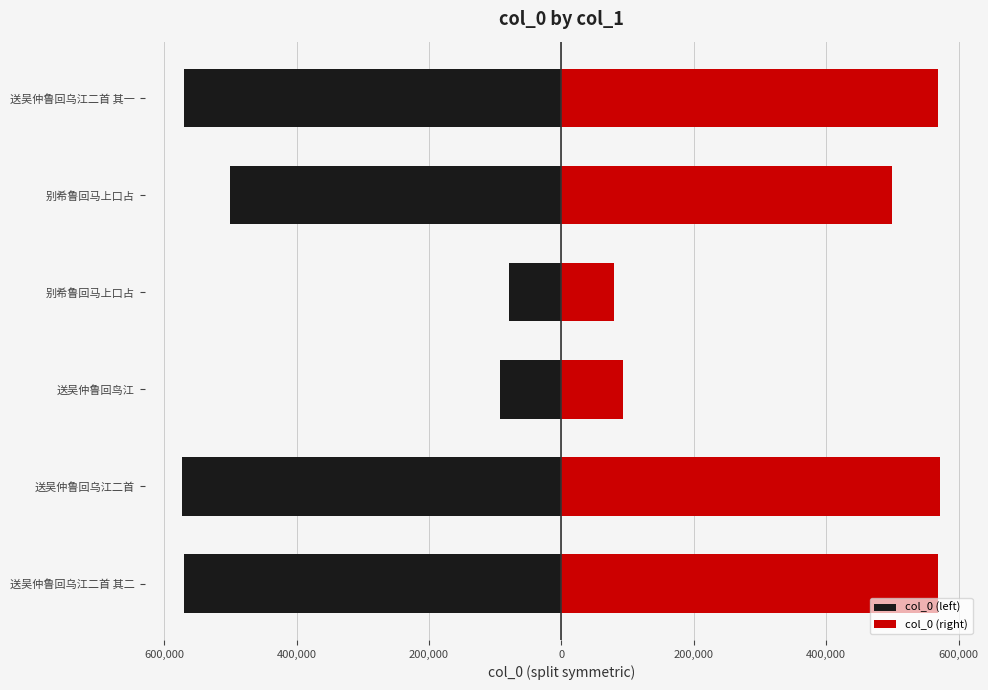

Are the bars grouped side by side (vs. stacked)?

Yes